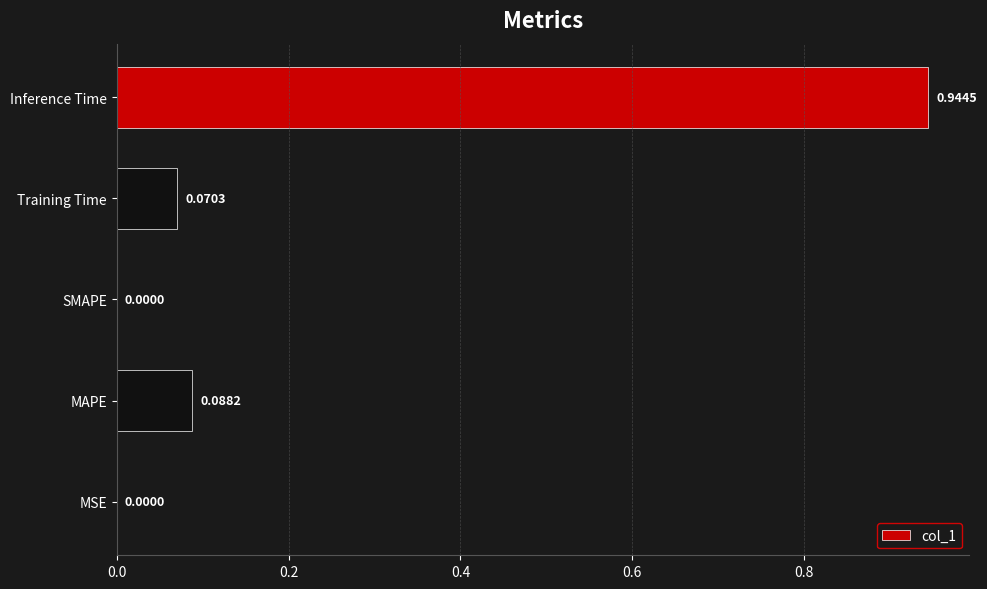

What is the sum of the values at MAPE and Inference Time?

1.0